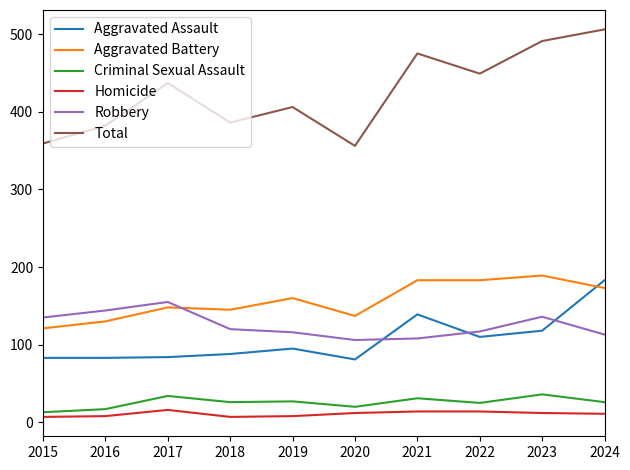

Is it true that Aggravated Battery equals 108 at 2024?

False